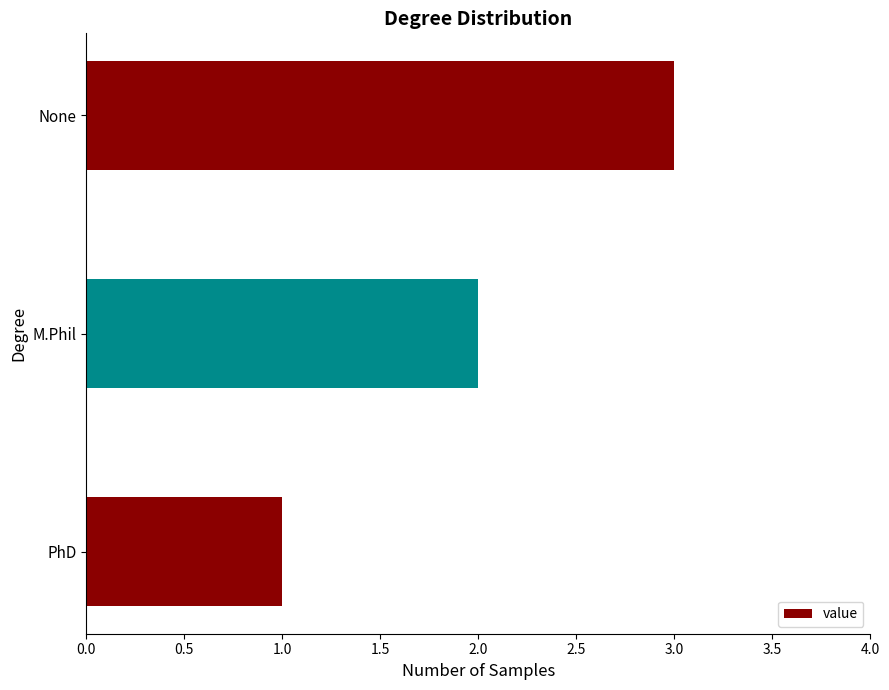

How many distinct data groups are displayed?

1